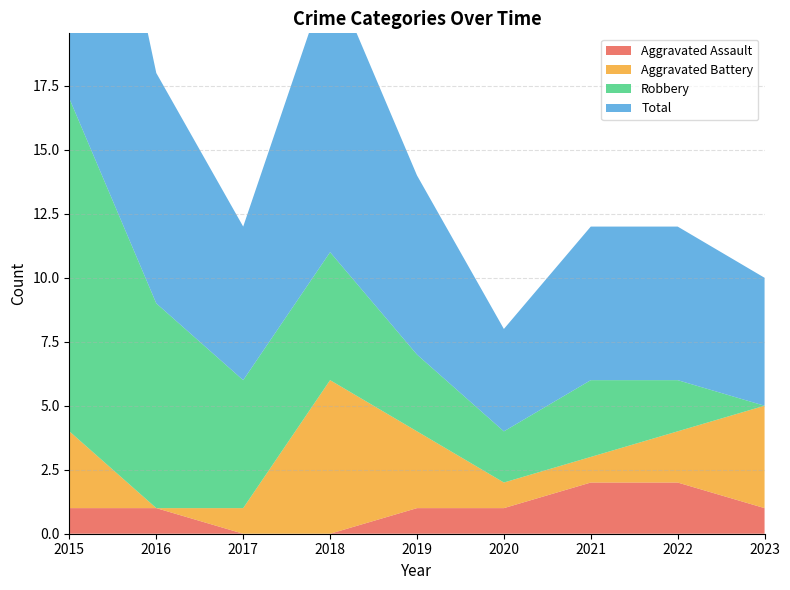

The Aggravated Assault series shows 2 at 2022. True or false?

True